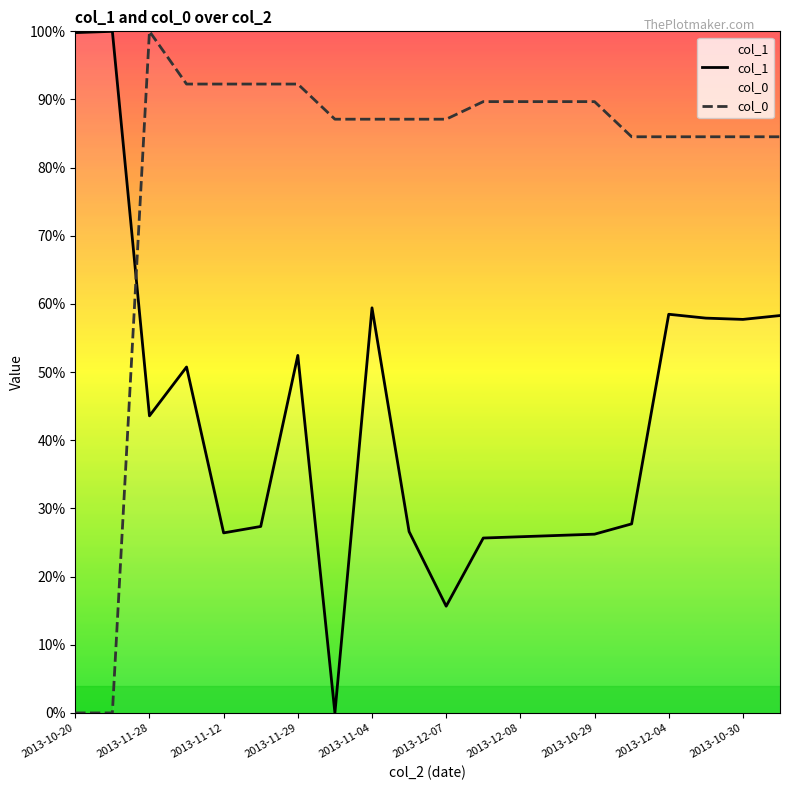

Between 2013-12-07 and 2013-10-30, which series saw the biggest shift?

col_1